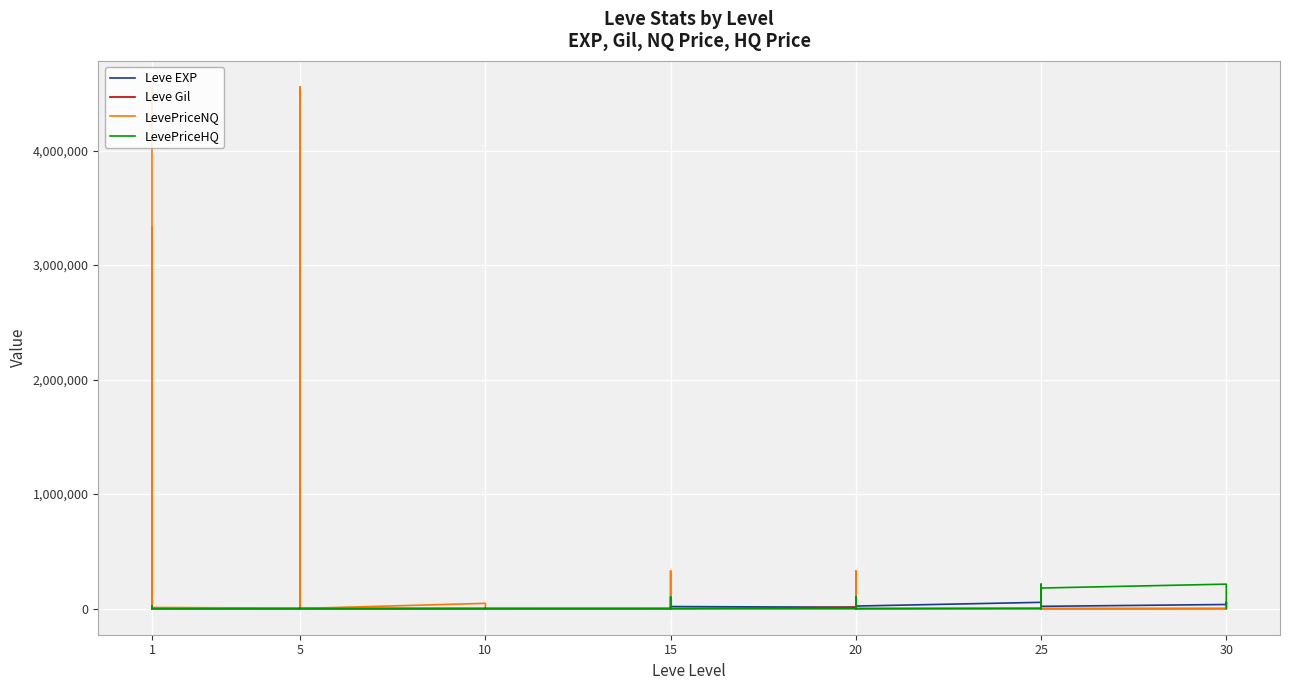

Reading right to left, list all the values displayed in this chart.

Leve EXP: 55176.5	17230.0	55176.5	36240.0	20060.0	53430.0	31800.0	12990.0	20010.0	55060.0	22570.0	12490.0	22960.0	18680.0	13190.0	11880.0	18330.0	11390.0	13040.0	19.0	7.0	17.0	10.0	3.0	4.0	9.0	3.0	3.0	3.0	1.0	2.0	1.0	6.0	1.0	370.0	900.0	370.0	630.0	540.0	1.0
Leve Gil: 338.0	69.0	294.0	347.0	112.0	169.0	288.0	84.0	283.0	283.0	288.0	102.0	277.0	15.0	102.0	11880.0	15.0	15.0	15.0	270.0	170.0	740.0	480.0	220.0	770.0	990.0	220.0	780.0	140.0	980.0	790.0	810.0	280.0	170.0	112.0	113.0	112.0	112.0	112.0	420.0
LevePriceNQ: 1506.0	22951.1	3000.0	218.2	0.0	1950.0	6000.0	600.0	72.0	0.0	0.0	0.0	2749.5	16125.0	330003.0	187.5	0.0	870.0	171.0	330003.0	2057.1	0.0	0.0	1031.1	1600.0	3408.0	130.0	46262.3	1366.5	406.6	8714.6	701.0	4555849.4	3967.5	10140.0	300.0	26795.5	3333598.8	3498.0	4555849.4
LevePriceHQ: 2709.0	5466.7	8530.0	213887.7	180000.0	0.0	1205.4	4184.6	213887.7	3100.0	0.0	0.0	102064.0	0.0	102600.0	0.0	0.0	5700.0	809.1	102600.0	3000.0	0.0	0.0	1242.9	3264.0	0.0	1899.5	0.0	1653.0	303.3	6000.0	4200.0	0.0	0.0	450.0	2290.9	4076.1	8700.0	23719.2	280.4